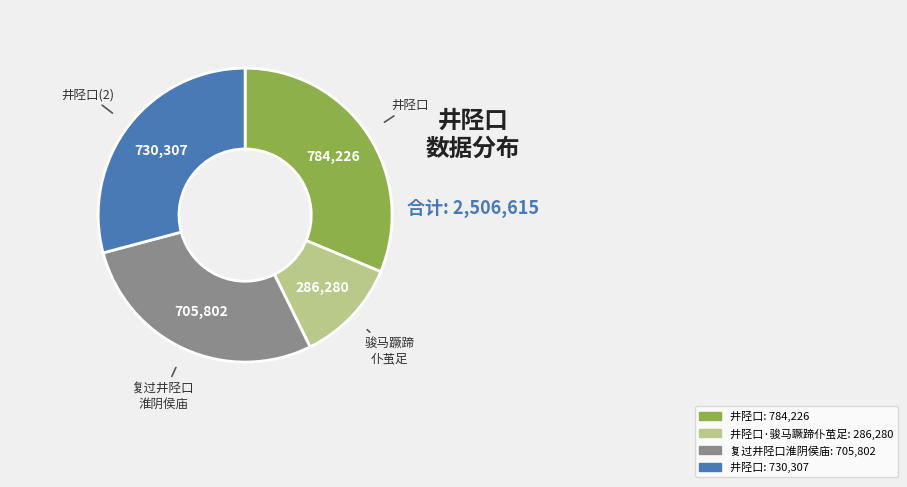

Is there any slice that represents more than half of the pie?

No